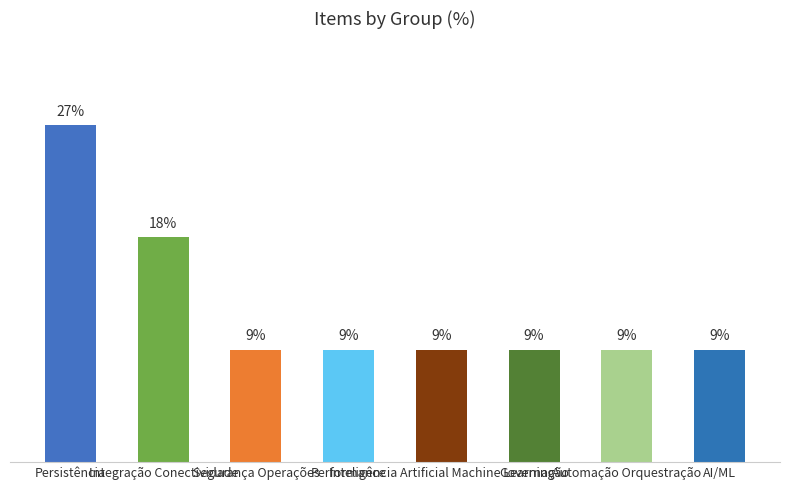

What is the label of the 5th bar from the right?

Performance